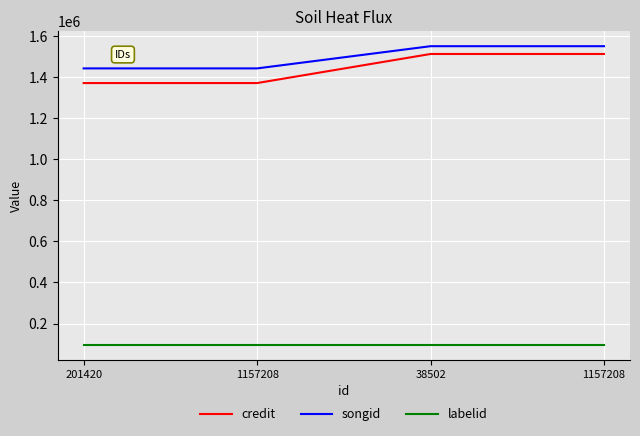

What are all the series names shown in the legend?

credit, songid, labelid